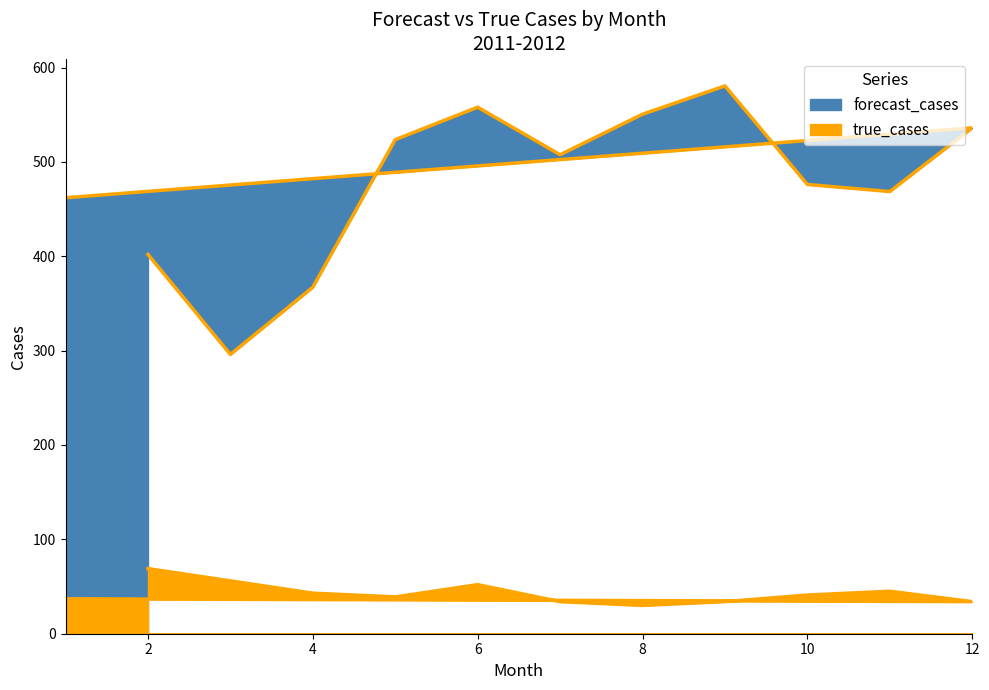

What is the difference between the true_cases values at 10 and 9?

7.0